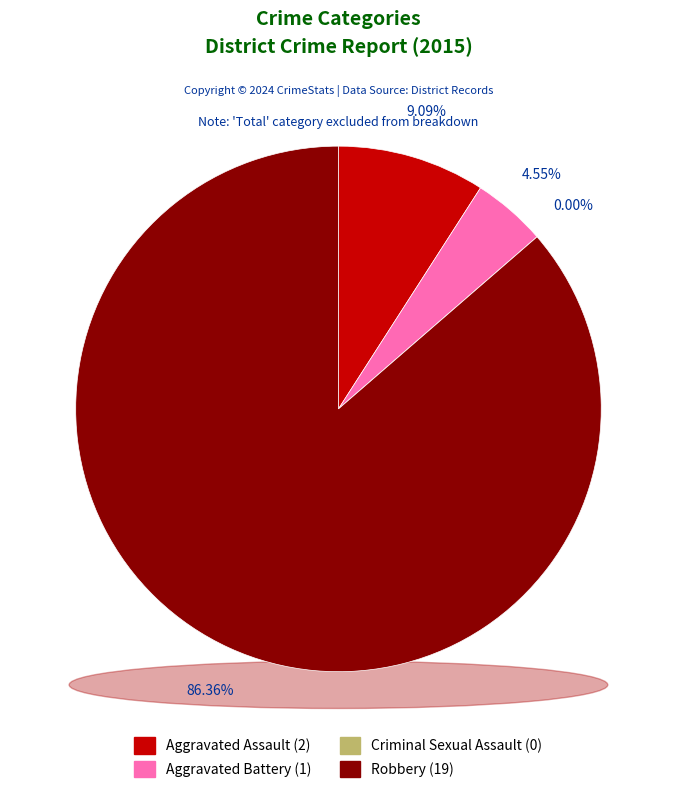

Is it true that Criminal Sexual Assault is 1% of the pie?

False